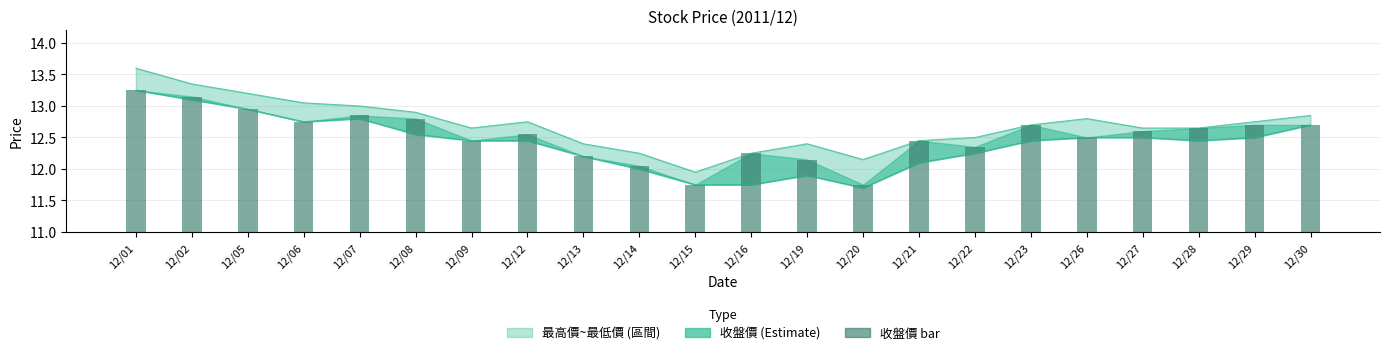

Reading right to left, extract all data points from this chart.

12.7	12.7	12.7	12.6	12.5	12.7	12.3	12.4	11.8	12.2	12.2	11.8	12.1	12.2	12.6	12.4	12.8	12.8	12.8	12.9	13.2	13.2